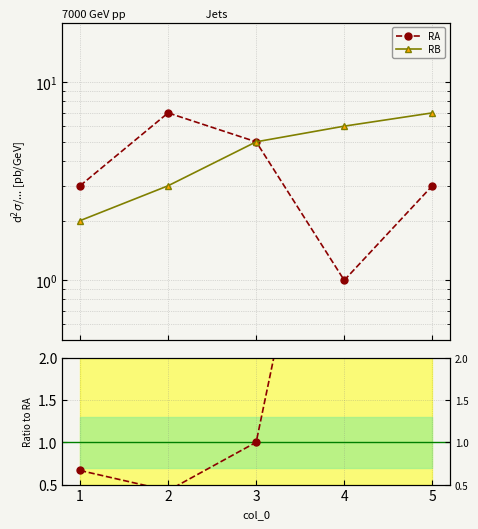

The RB/RA series shows 6.0 at 4. True or false?

True